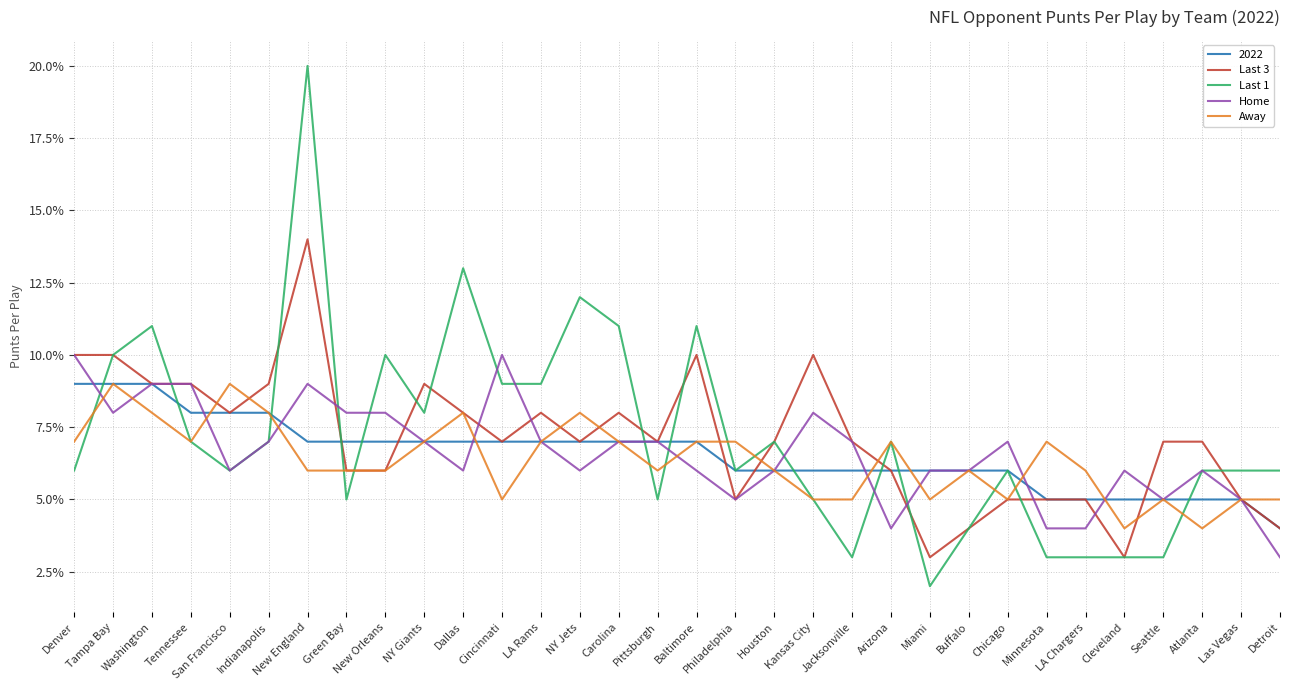

The Last 1 series shows 0.1 at San Francisco. True or false?

False